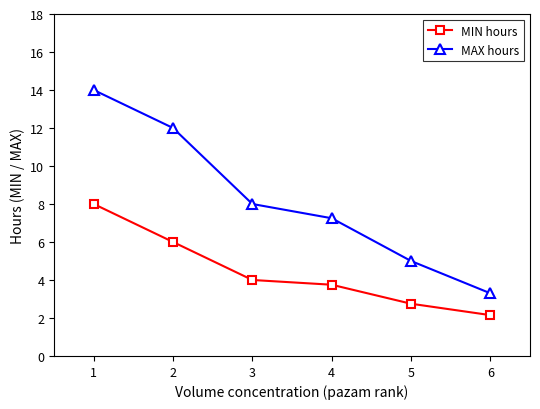

List the labels in order of MIN hours value, smallest first.

6, 5, 4, 3, 2, 1